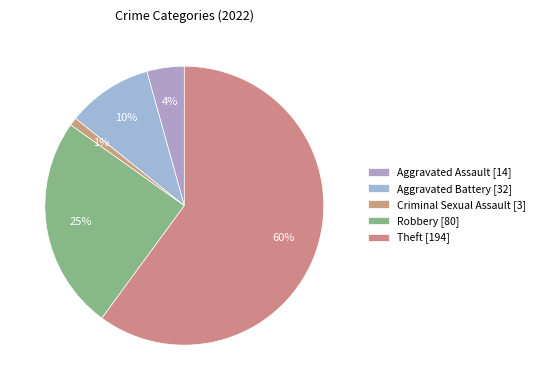

Count the number of slices in the pie.

5